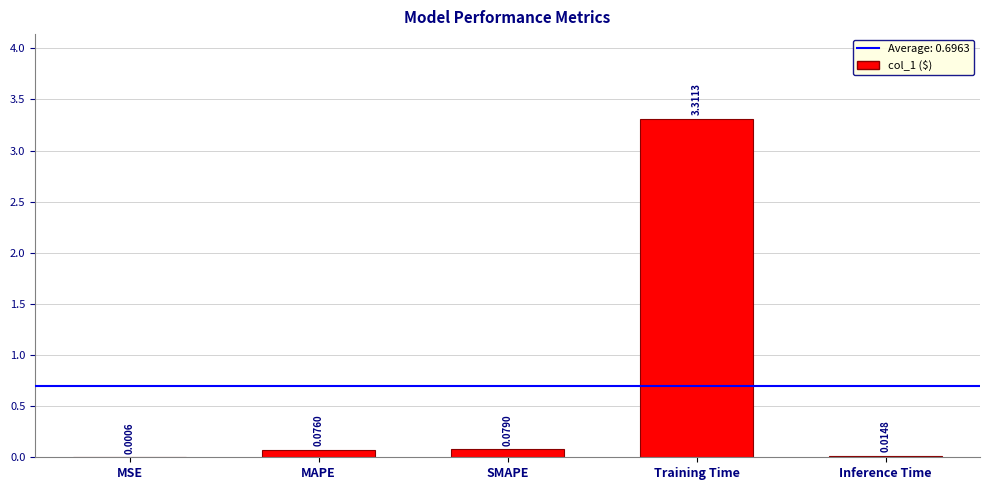

Which has a higher value, MAPE or Training Time?

Training Time